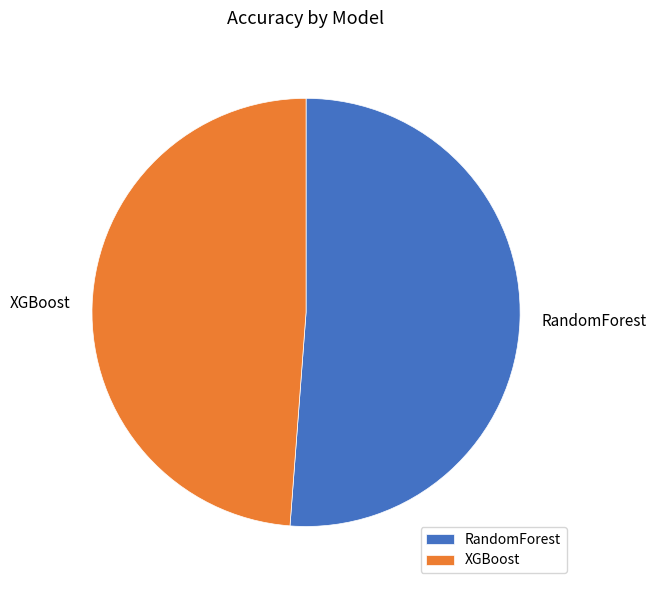

Count the number of slices in the pie.

2